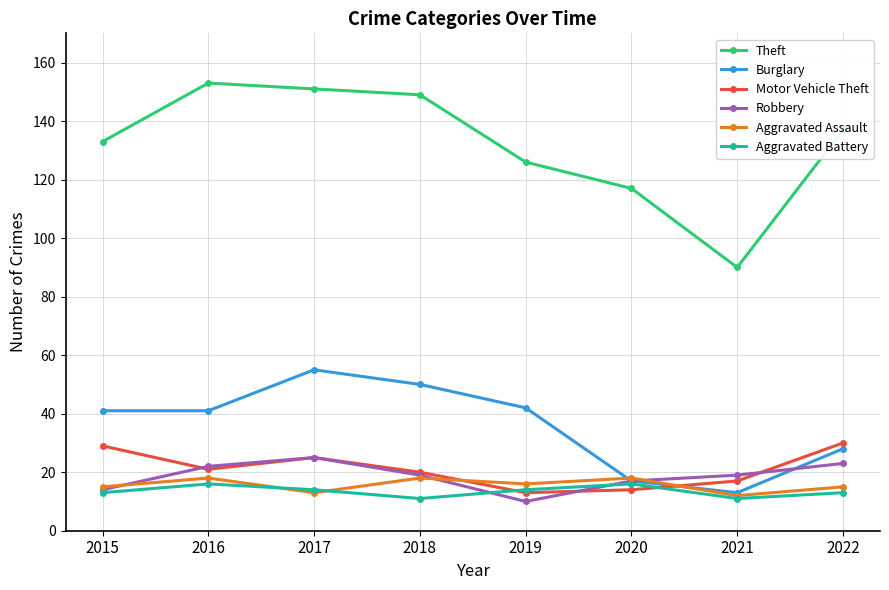

Reading right to left, list all the values displayed in this chart.

Theft: 2022=137	2021=90	2020=117	2019=126	2018=149	2017=151	2016=153	2015=133
Burglary: 2022=28	2021=13	2020=17	2019=42	2018=50	2017=55	2016=41	2015=41
Motor Vehicle Theft: 2022=30	2021=17	2020=14	2019=13	2018=20	2017=25	2016=21	2015=29
Robbery: 2022=23	2021=19	2020=17	2019=10	2018=19	2017=25	2016=22	2015=14
Aggravated Assault: 2022=15	2021=12	2020=18	2019=16	2018=18	2017=13	2016=18	2015=15
Aggravated Battery: 2022=13	2021=11	2020=16	2019=14	2018=11	2017=14	2016=16	2015=13